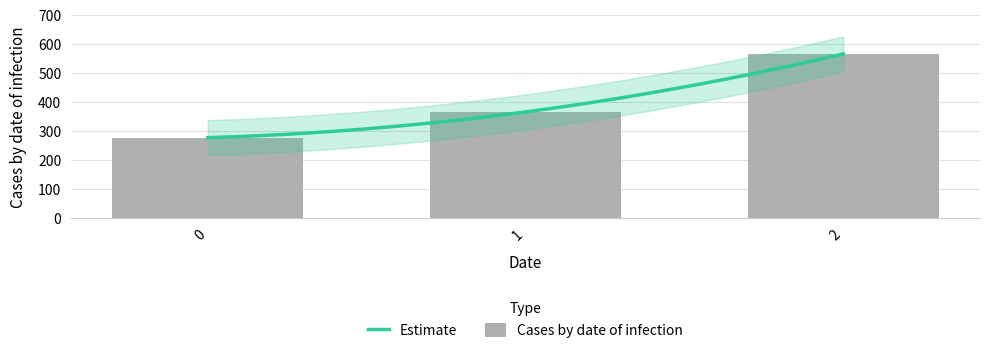

List the labels in order of value, smallest first.

0, 1, 2